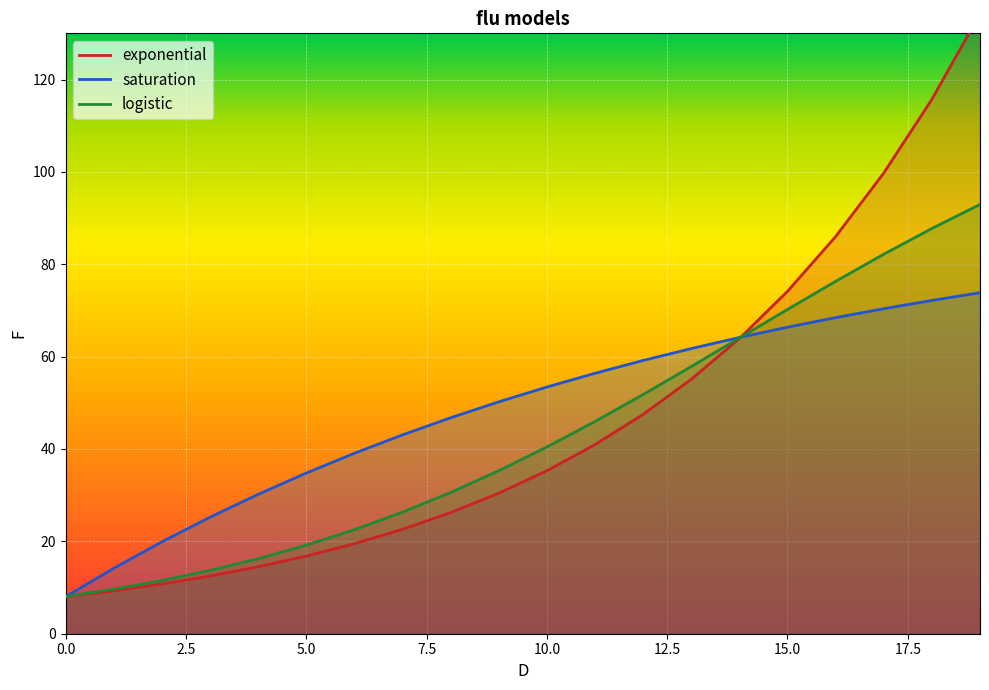

What is the average value of the saturation series?

47.9